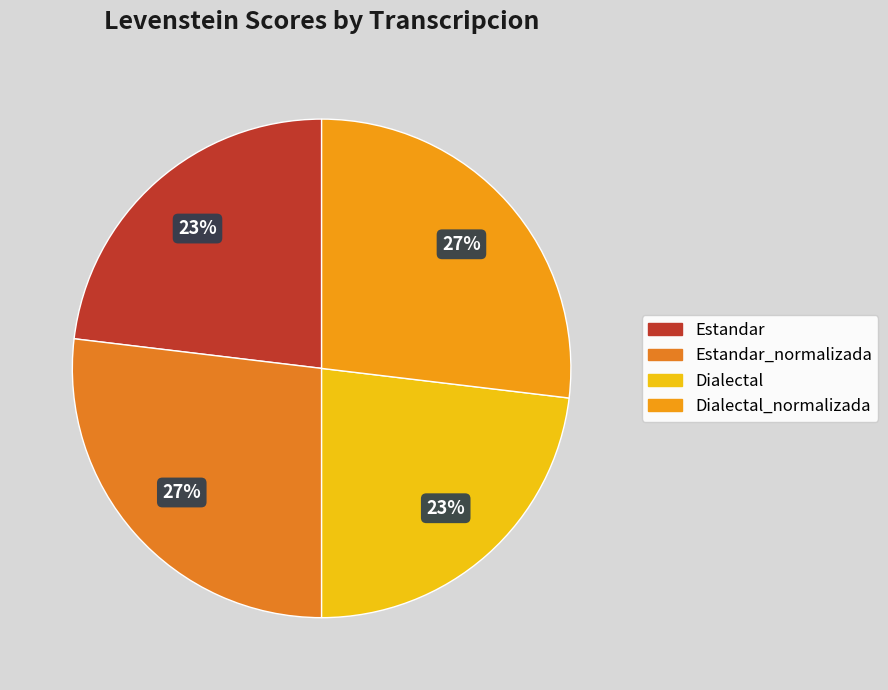

To the nearest percent, what percentage of the pie is Estandar_normalizada?

27%